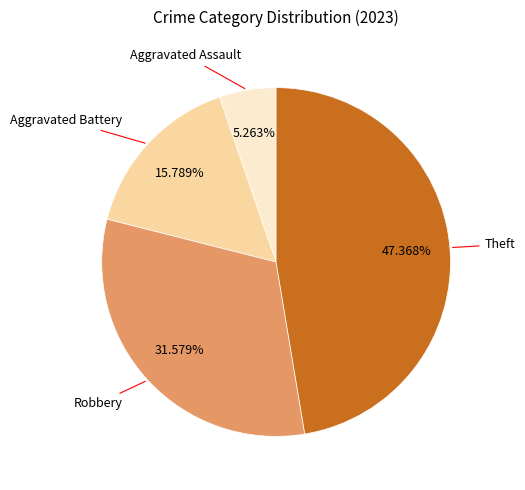

Count the number of slices in the pie.

4